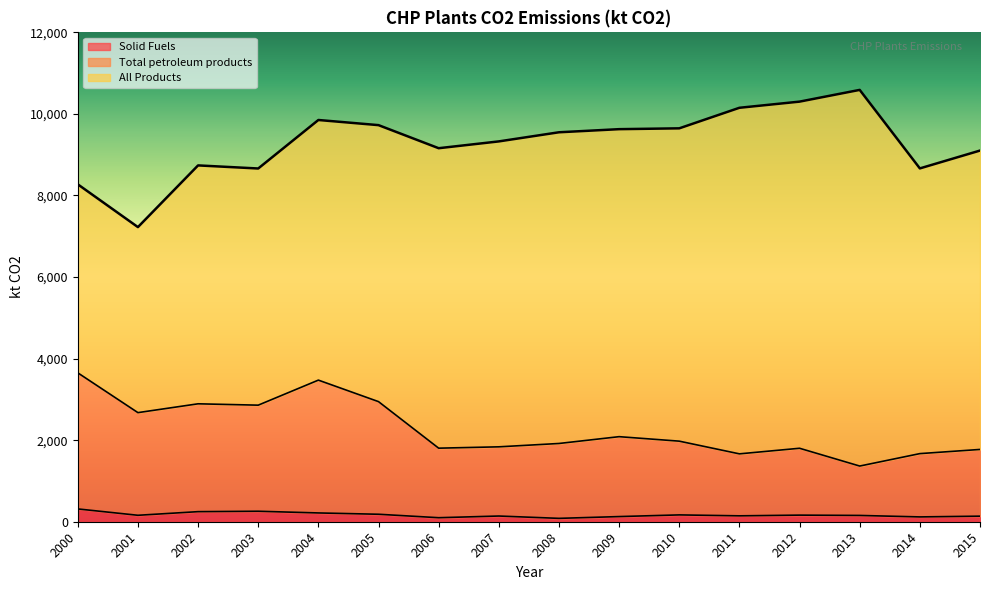

In Solid Fuels, how many points are lower than both neighbors (excluding endpoints)?

5